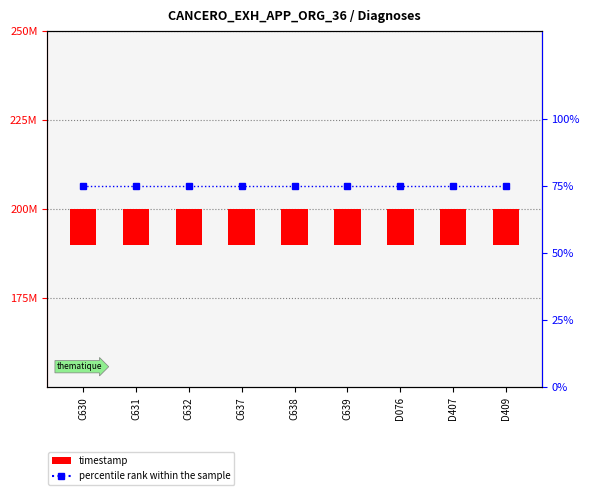

The percentile rank within the sample series shows 48 at D407. True or false?

False